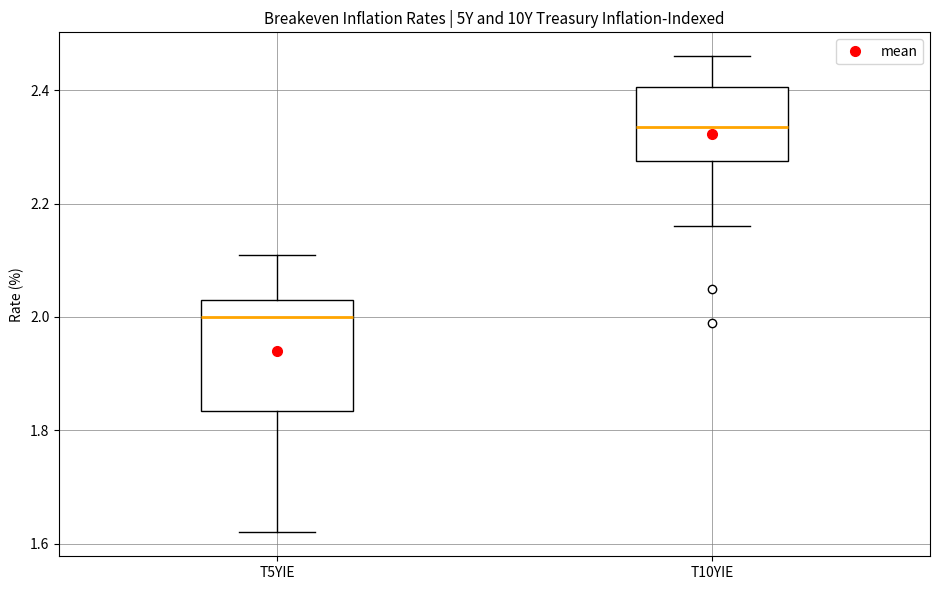

Which box is the tallest, from its lower edge to its upper edge?

T5YIE